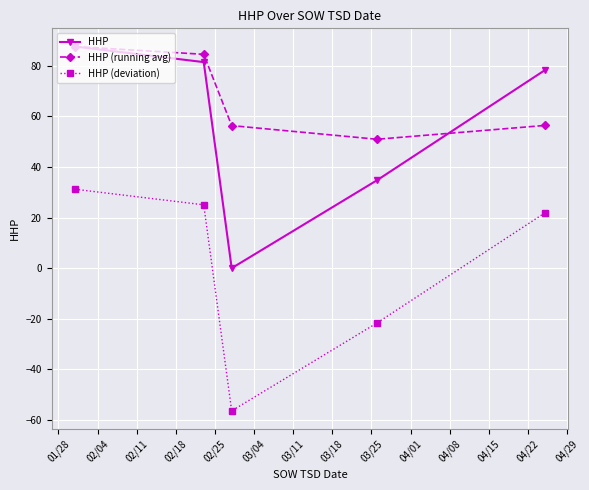

What is the average value of the HHP series?

56.4